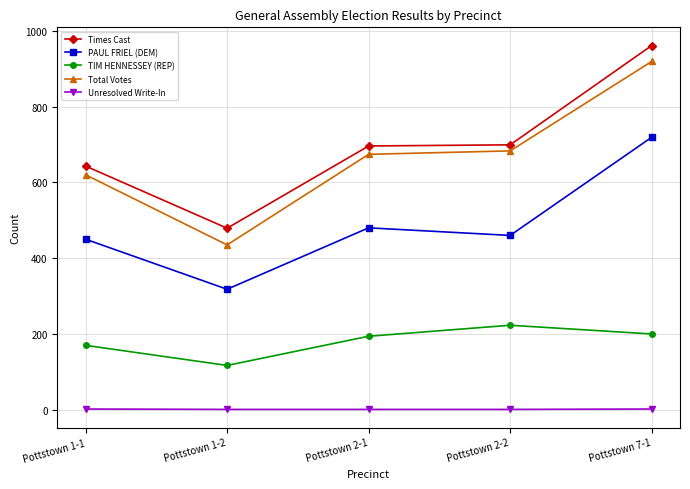

Which series has the largest total across all categories?

Times Cast